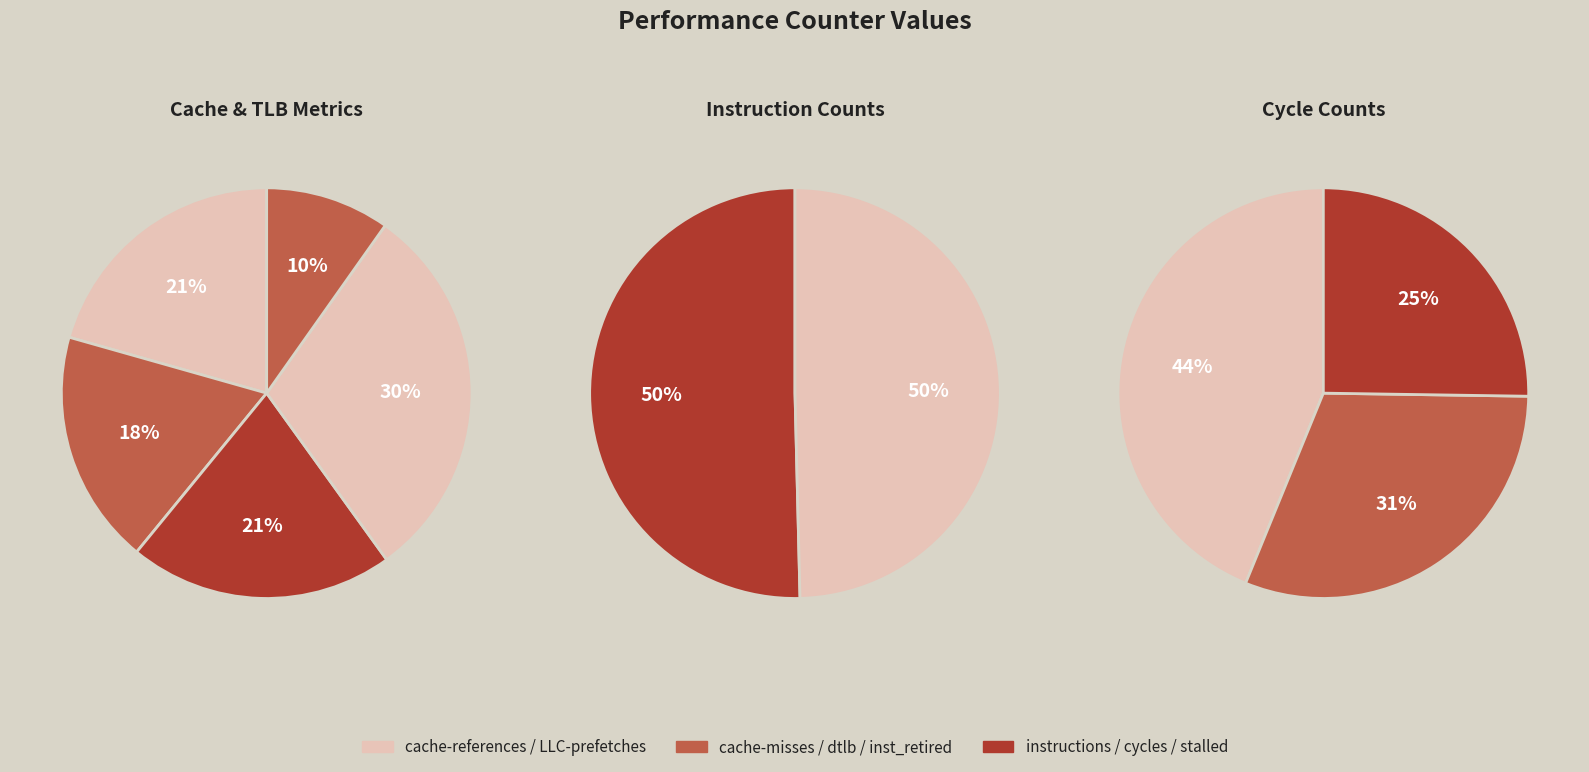

True or false: inst_retired_any_p accounts for 30% of the total.

False